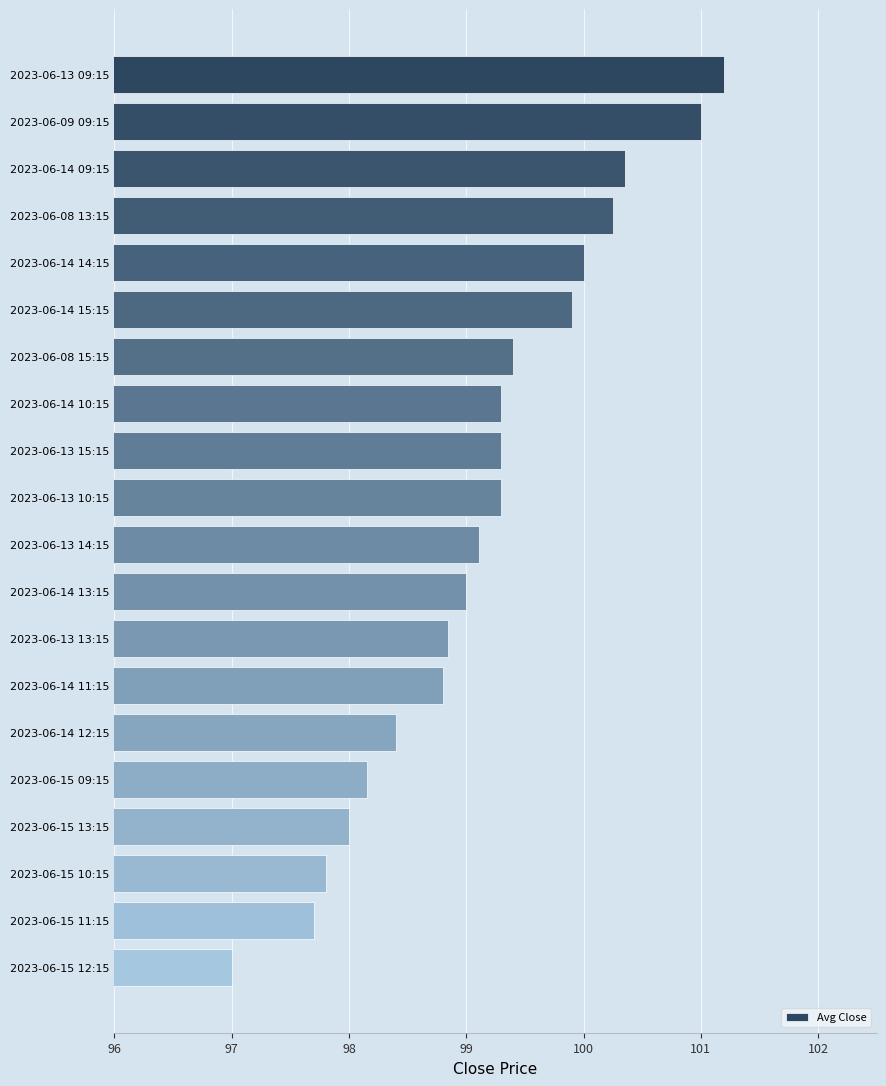

Between 2023-06-13 13:15 and 2023-06-15 12:15, which is larger?

2023-06-13 13:15